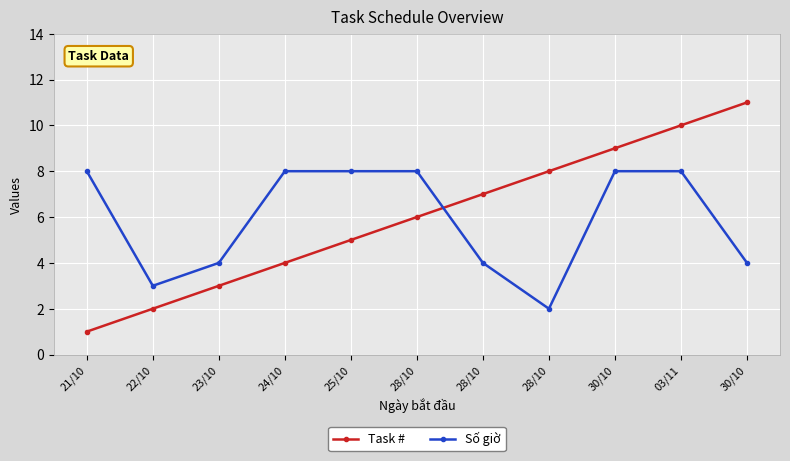

Where is the first local minimum for Số giờ?

22/10